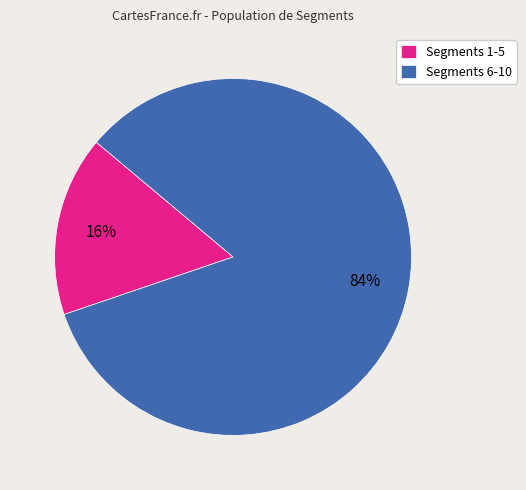

To the nearest percent, what percentage of the pie is Segments 6-10?

84%